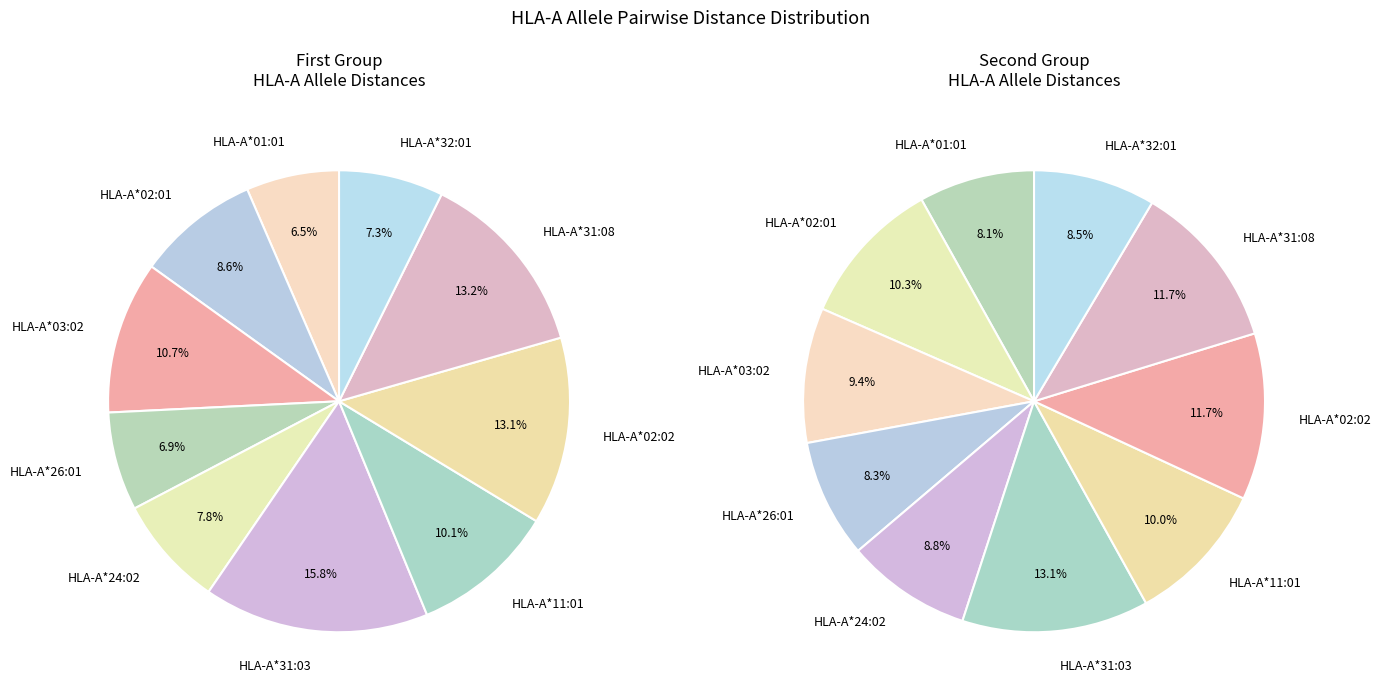

To the nearest percent, what is the difference between the largest and smallest slice percentages?

9%